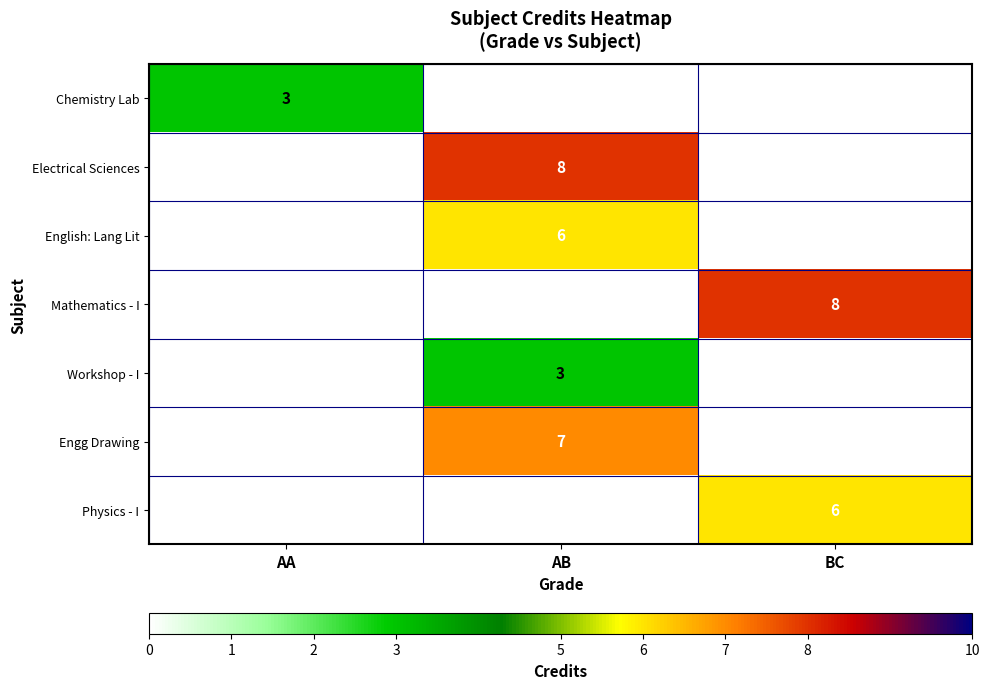

Is it true that Workshop - I equals 3 at AB?

True